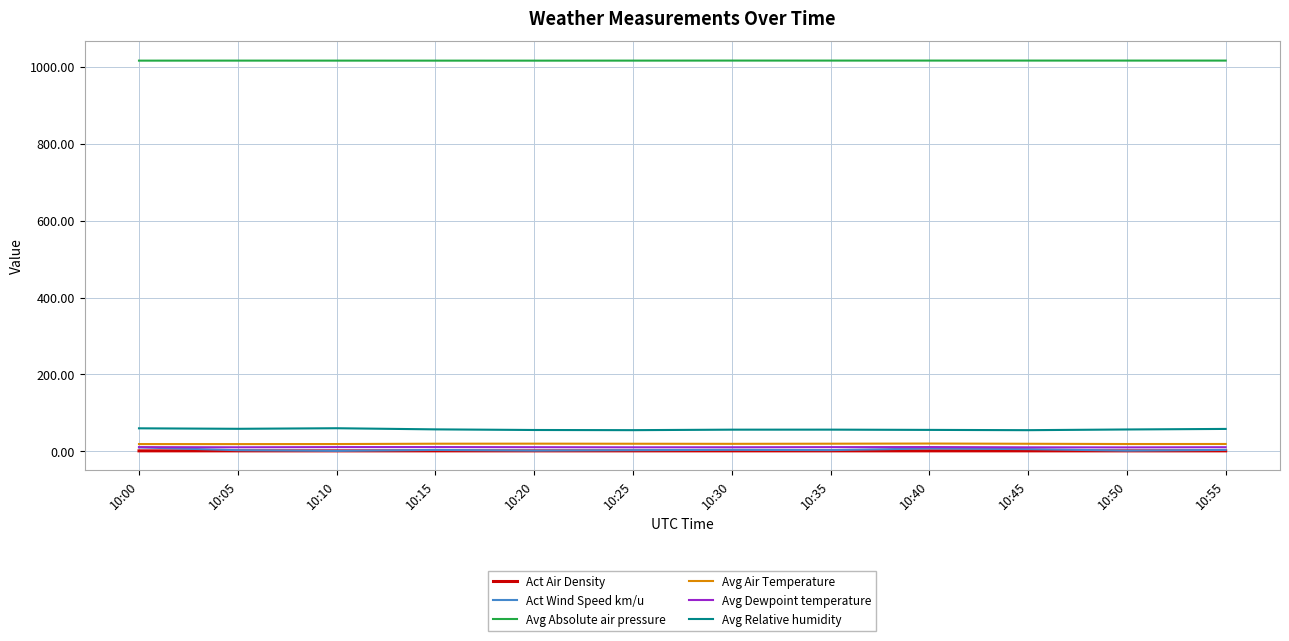

Where does the Avg Absolute air pressure series first go above 1016?

10:05